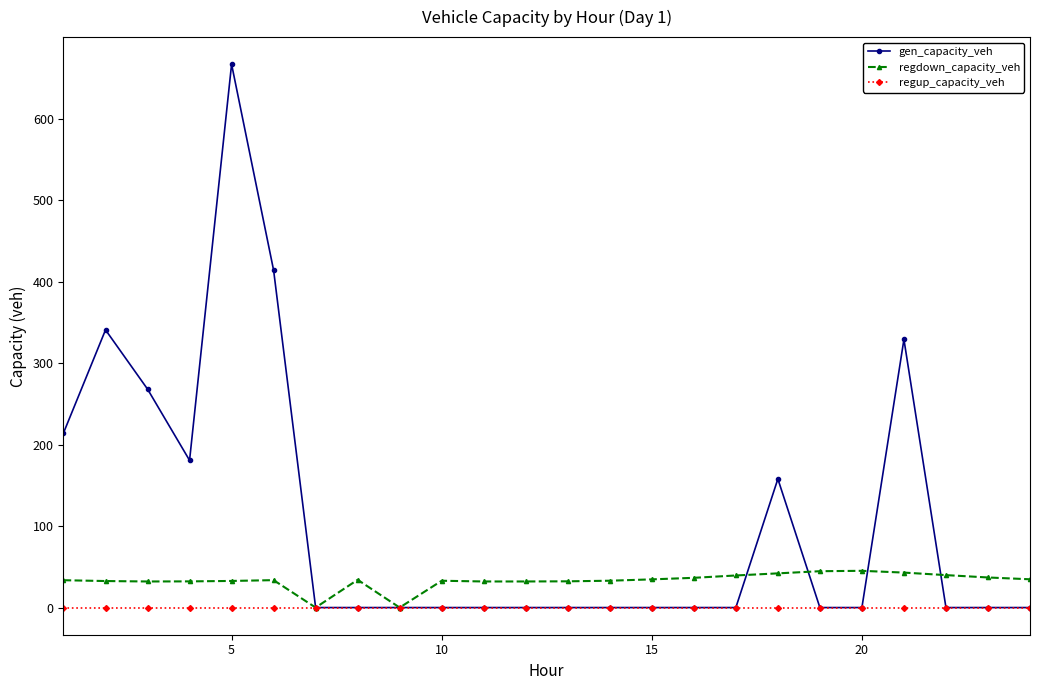

Which series has the widest spread of values?

gen_capacity_veh